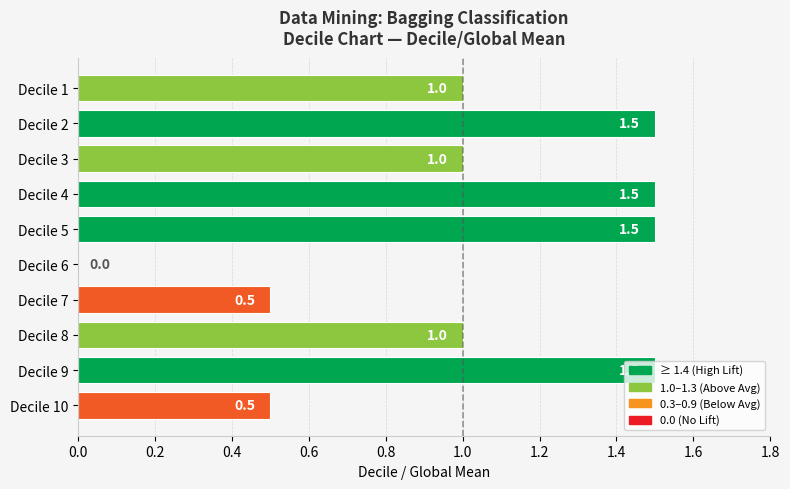

Approximately how many times larger is the value at Decile 3 compared to Decile 9?

0.7